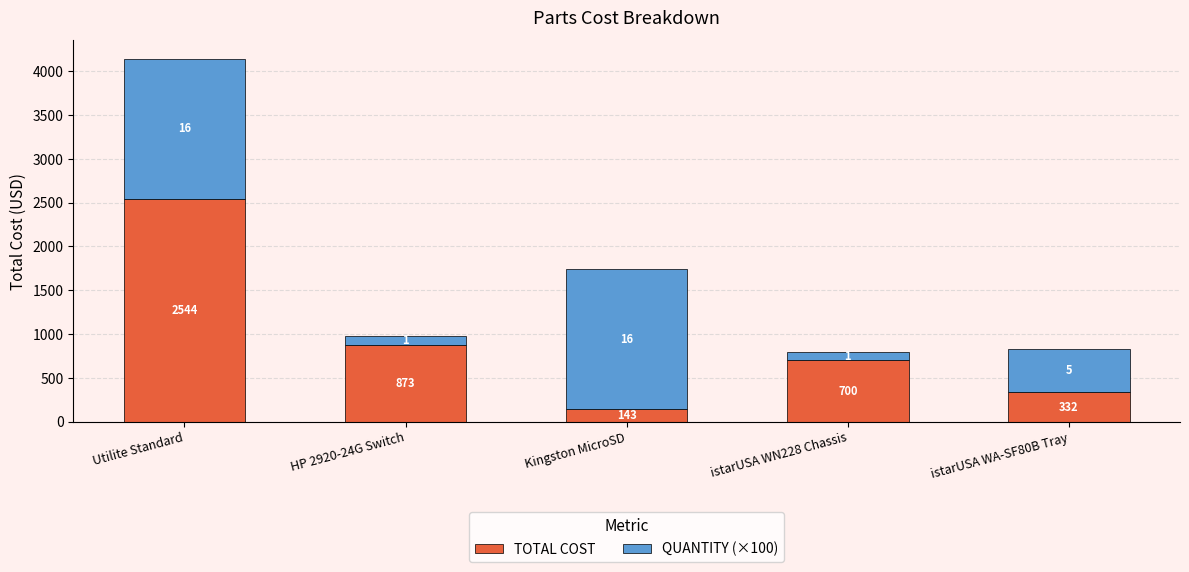

The TOTAL COST series shows 2544.0 at Utilite Standard. True or false?

True